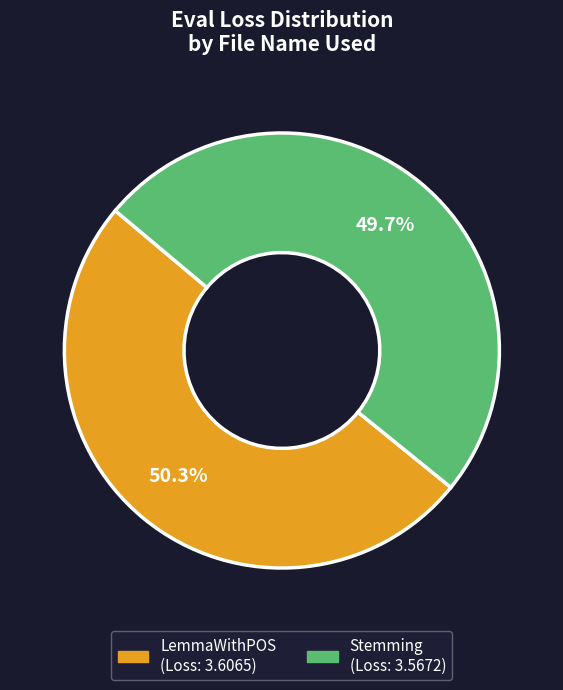

Is it true that Stemming is 50% of the pie?

True